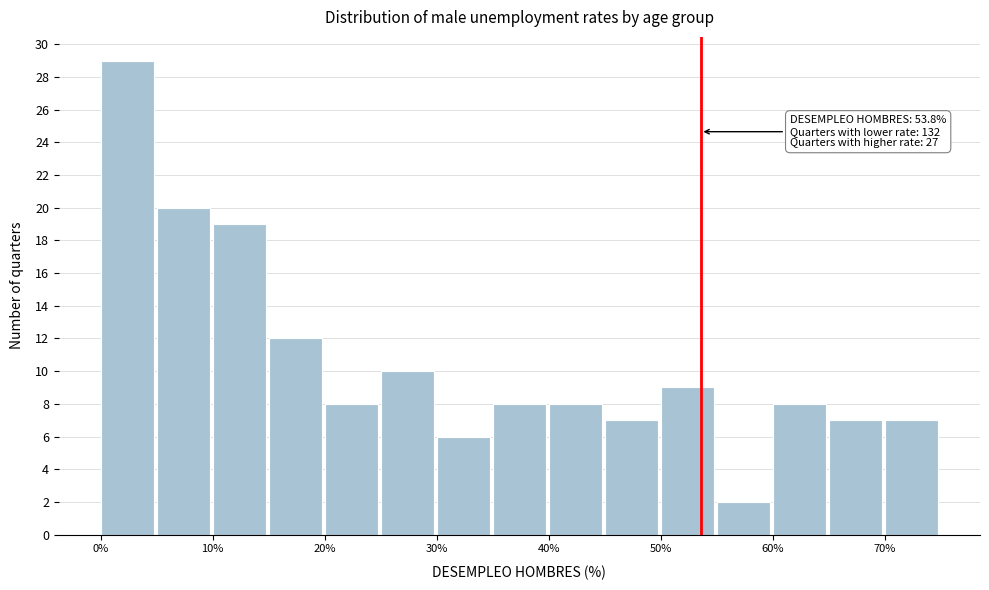

Around what value on the x-axis is the tallest bar? Give the approximate position of its centre, as read against the axis.

2